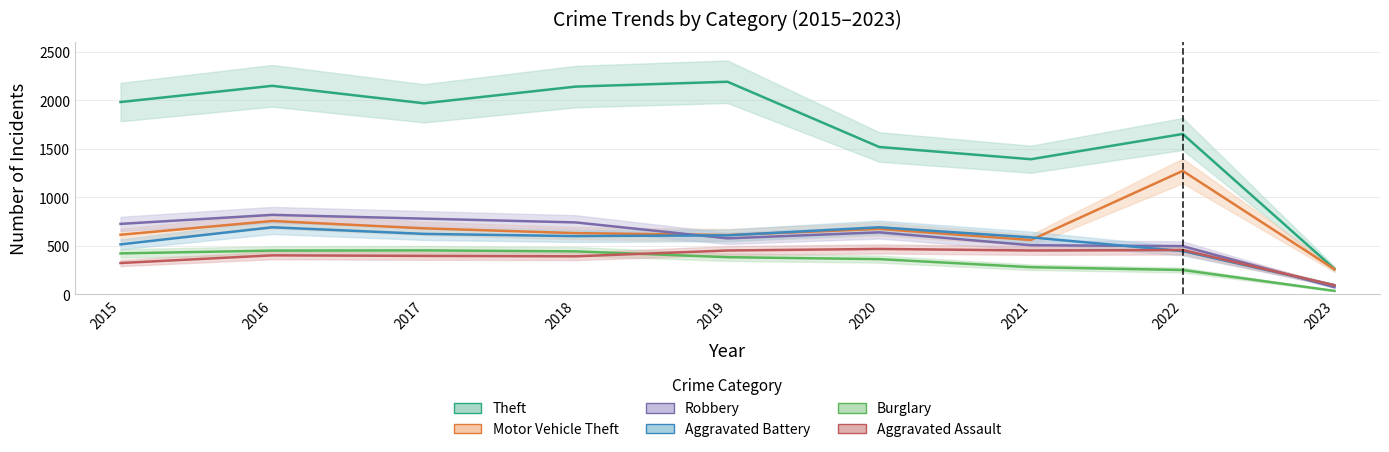

What is the sum of the Aggravated Battery values at 2021 and 2015?

1102